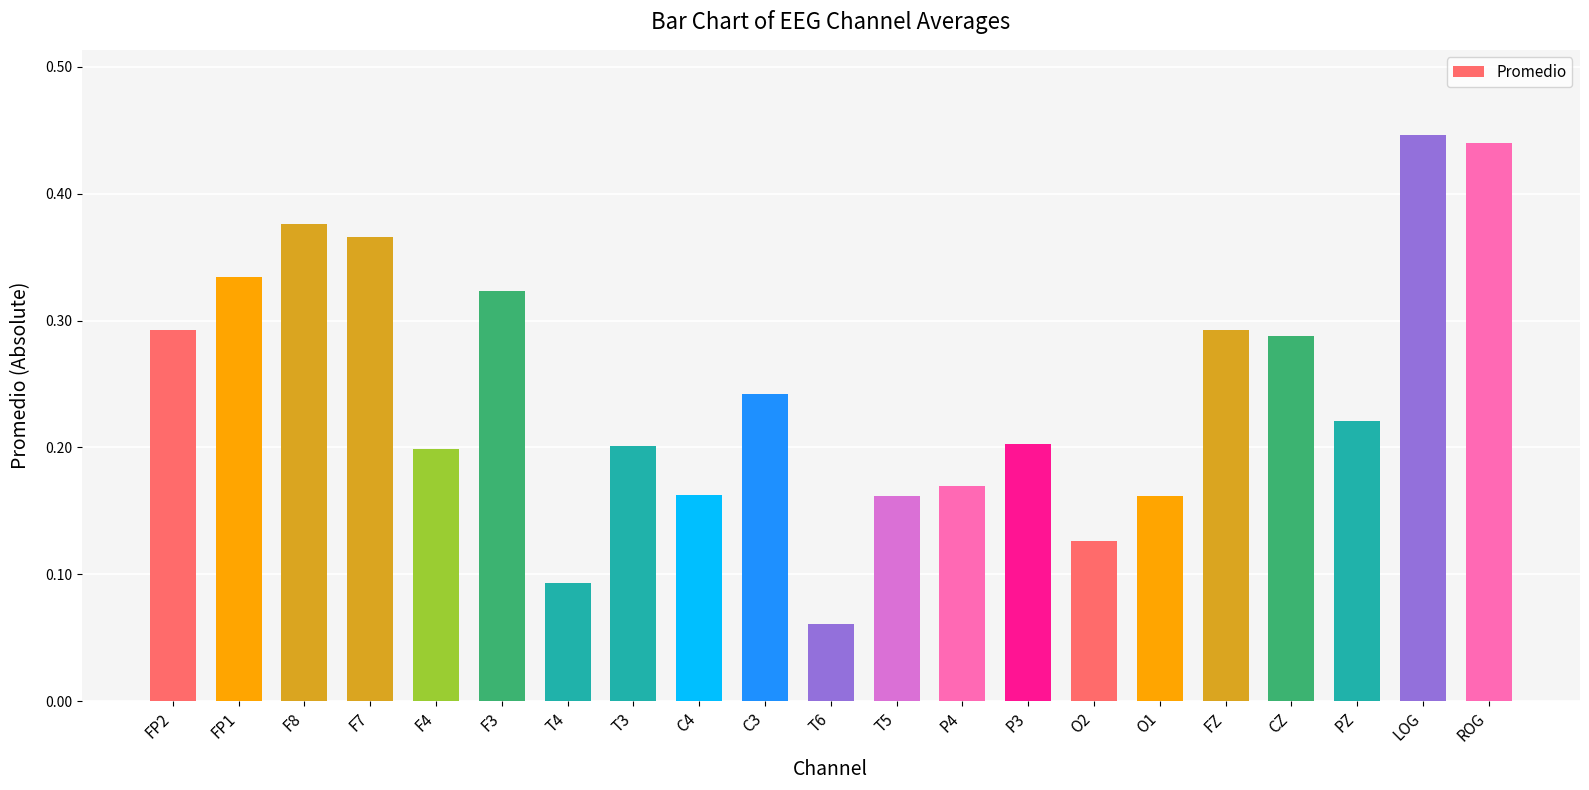

How many values are between 0 and 1?

21